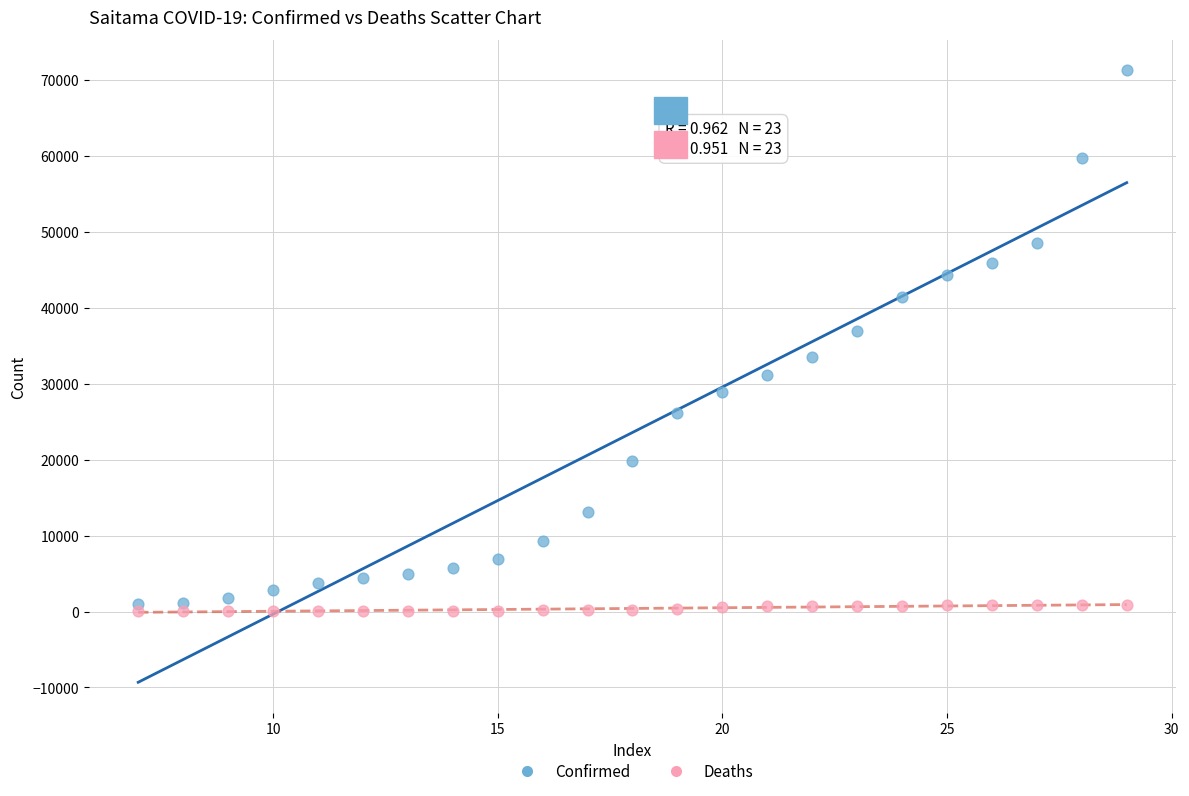

Which series contains the highest Y value?

Confirmed